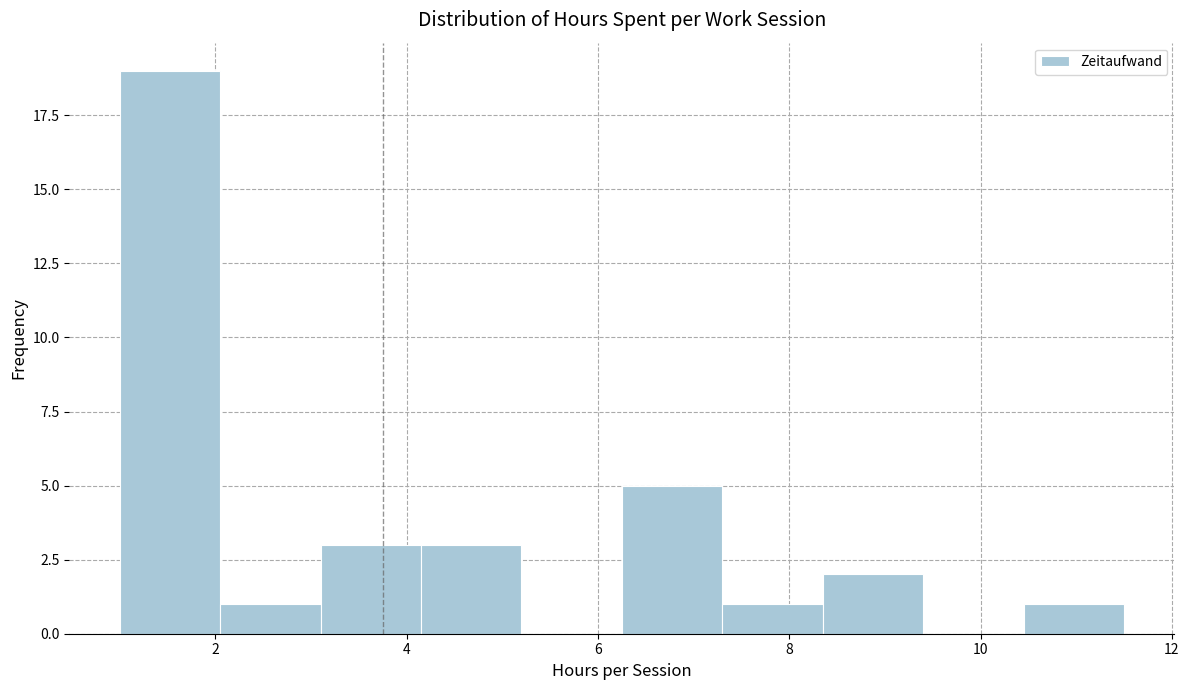

What is the height of the bar covering 3.10 to 4.15 on the x-axis? Neither the bar edges nor the heights are printed on the chart, so give them approximately, as read against the axes.

3